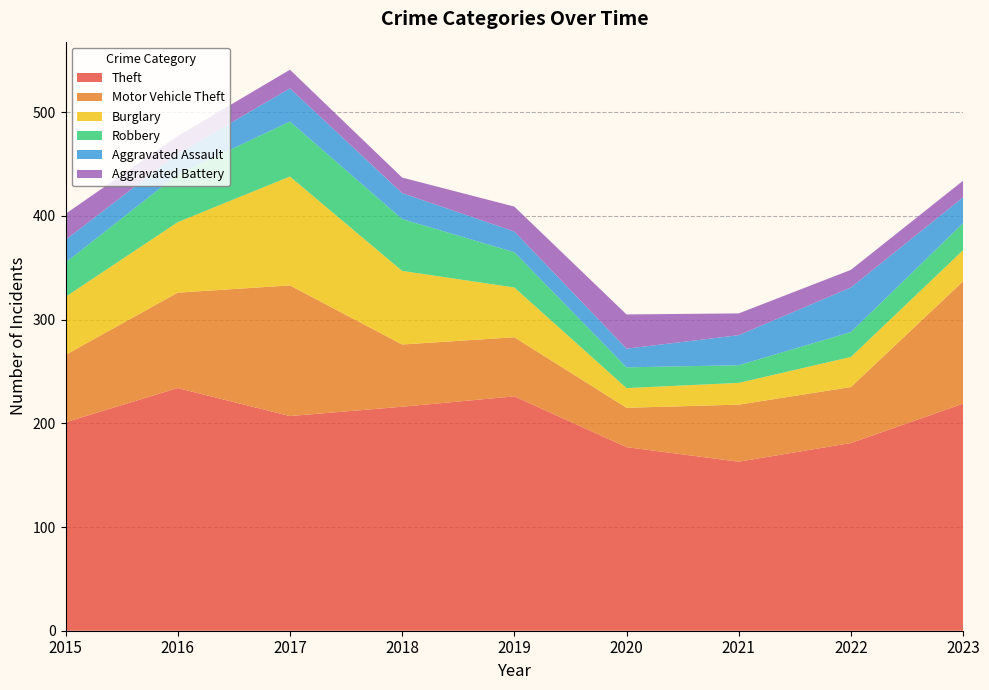

Reading right to left, what are all the values shown in this chart?

Theft: 219	181	163	177	226	216	207	234	201
Motor Vehicle Theft: 118	54	55	38	57	60	126	92	65
Burglary: 30	29	21	19	48	71	105	68	56
Robbery: 26	24	17	20	34	50	53	46	33
Aggravated Assault: 25	43	29	18	20	25	32	20	22
Aggravated Battery: 16	17	21	33	24	15	18	17	25